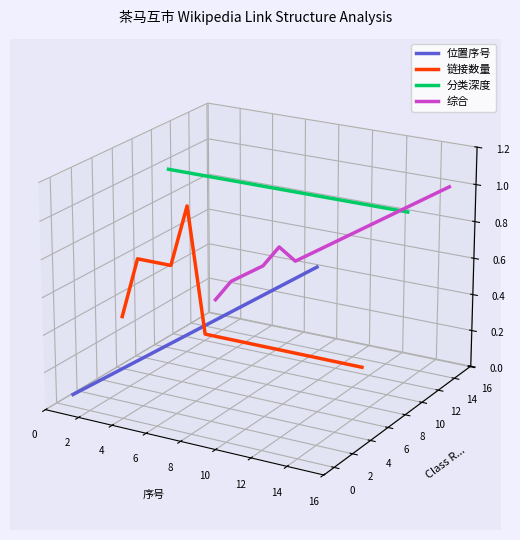

What is the spread (max minus min) of values at 2?

0.1